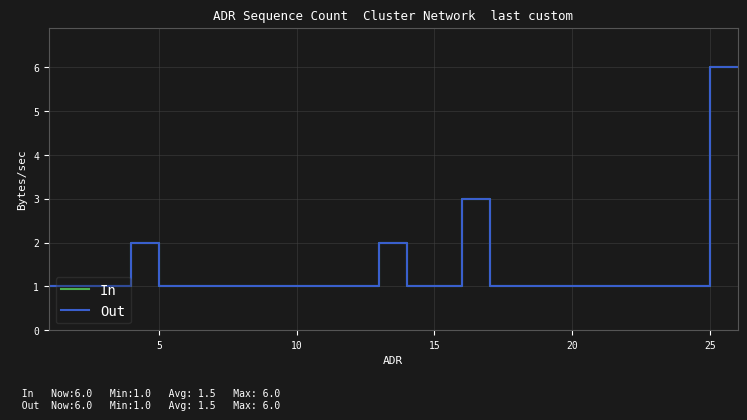

How many lines are shown in the chart?

2